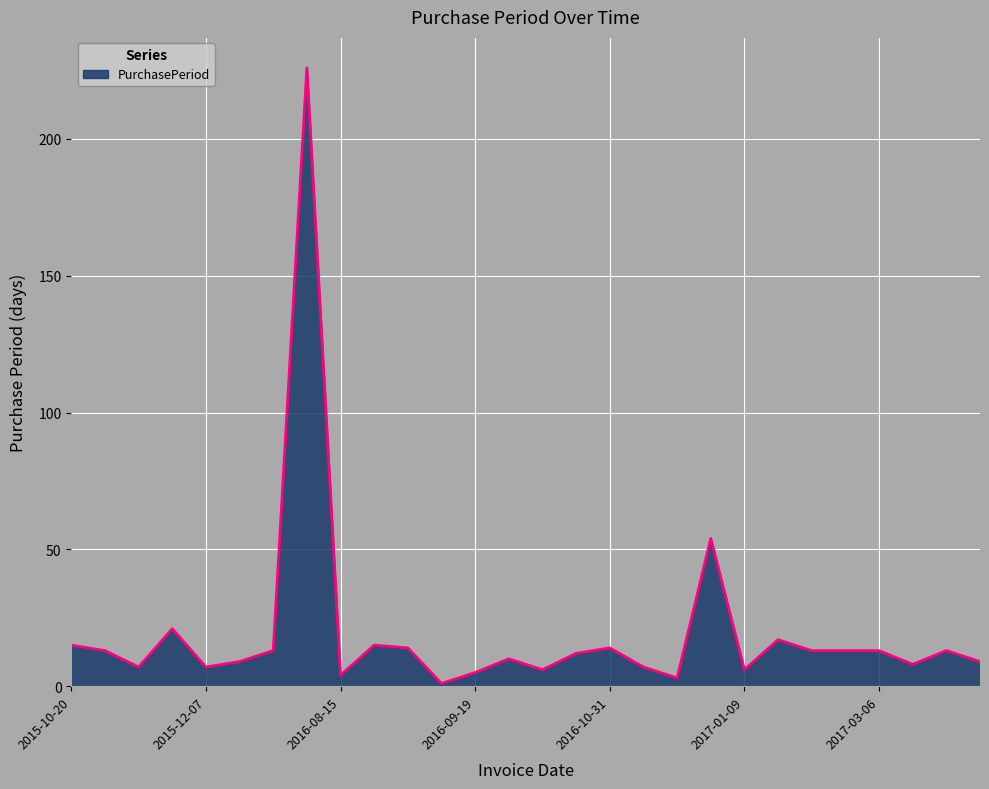

What is the difference between the maximum and minimum values?

225